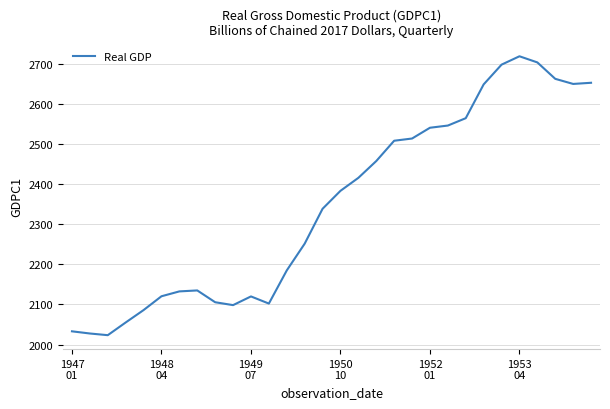

What is the greatest value displayed?

2718.7